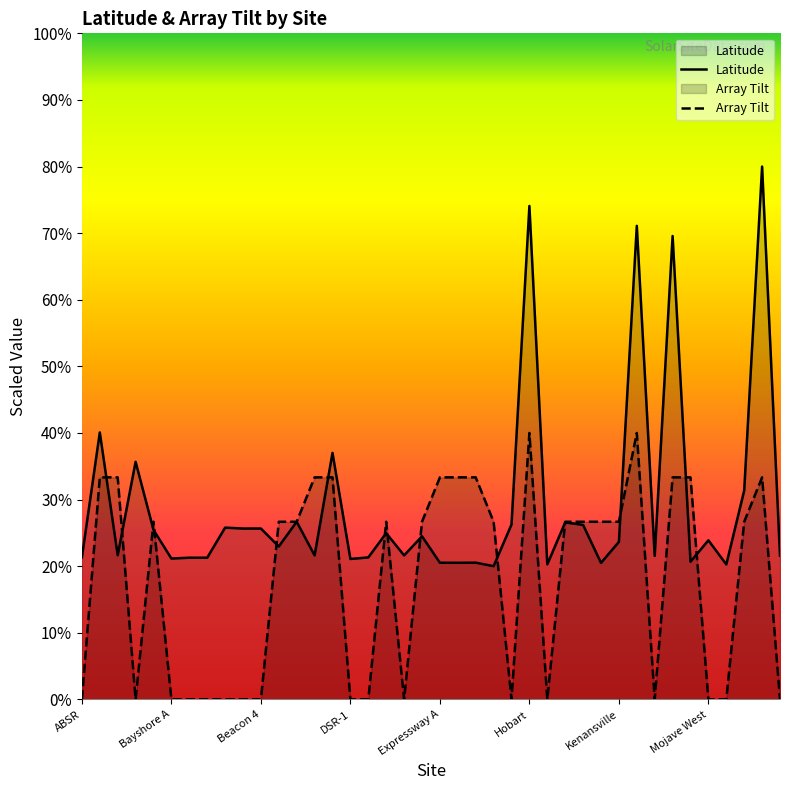

Rank the series by their average value, from lowest to highest.

Array Tilt, Latitude